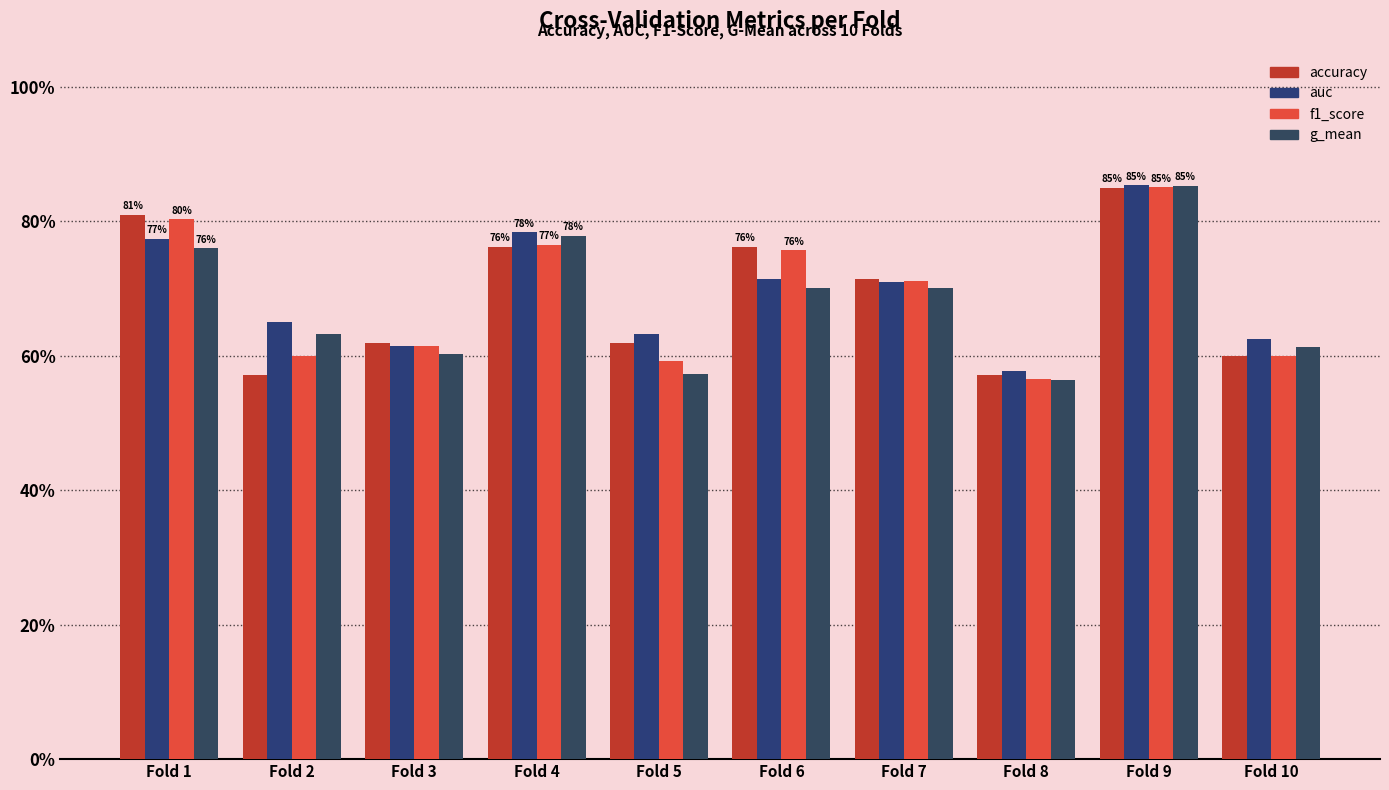

What is the minimum value shown in the chart?

0.6